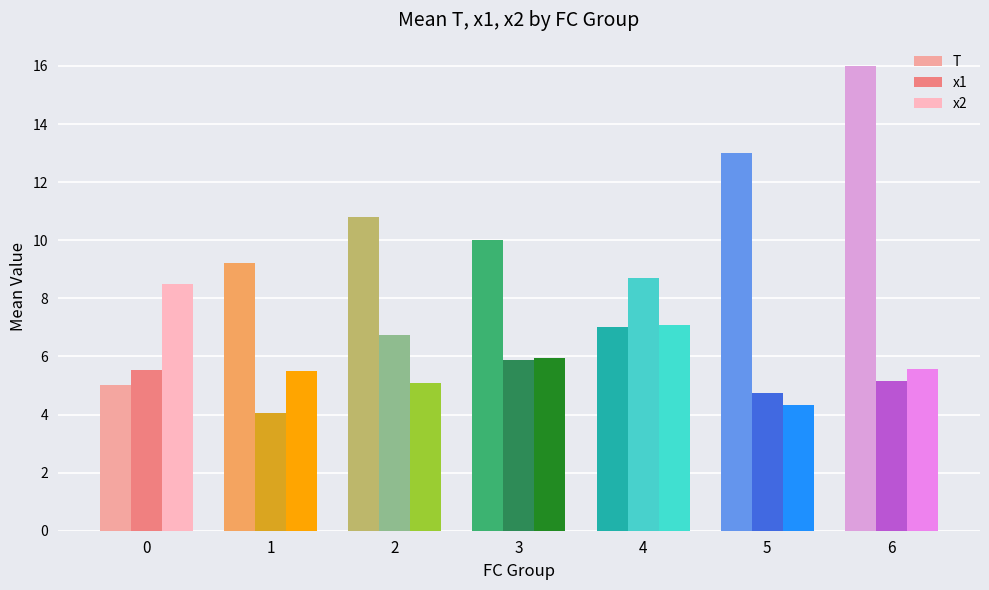

Between 1 and 6, which series saw the biggest shift?

T